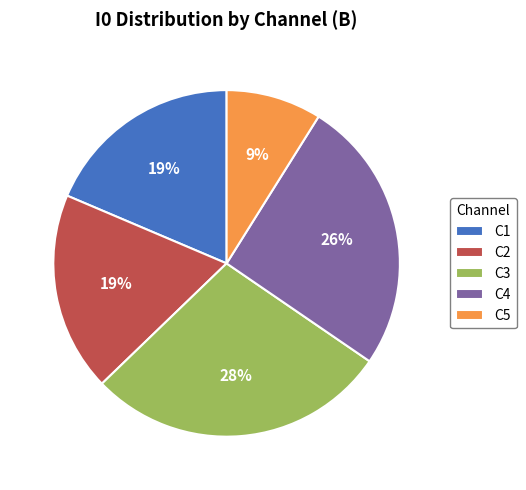

True or false: C4 accounts for 26% of the total.

True